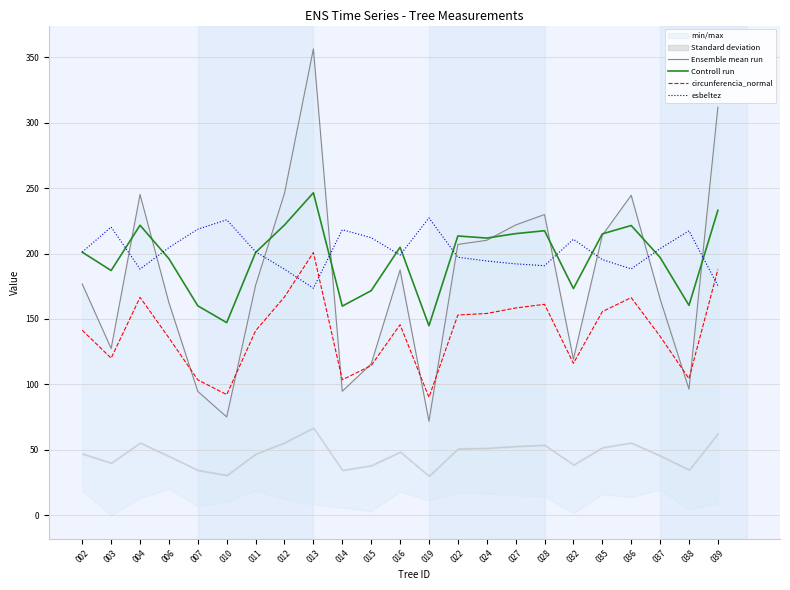

What is the difference between the highest and lowest values at 007?

124.0